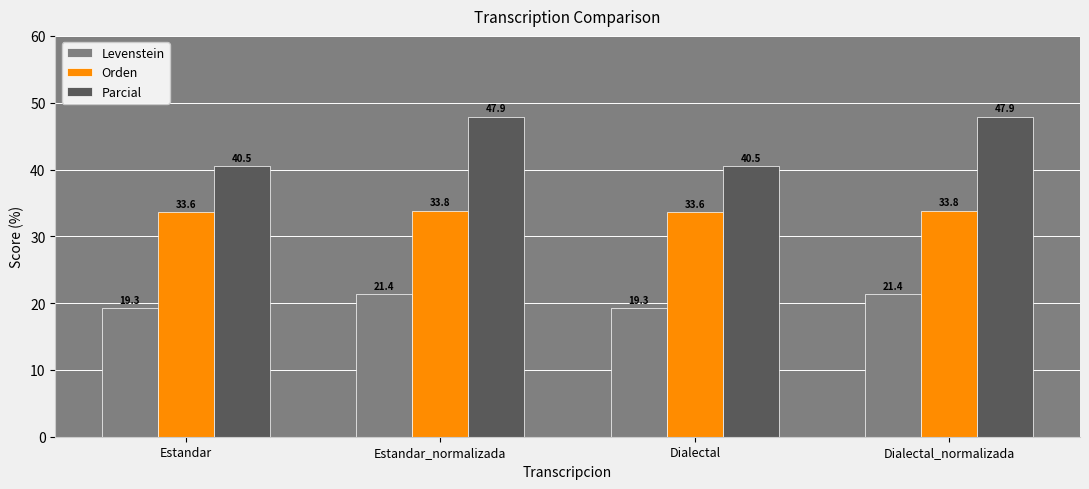

Are the bars grouped side by side (vs. stacked)?

Yes